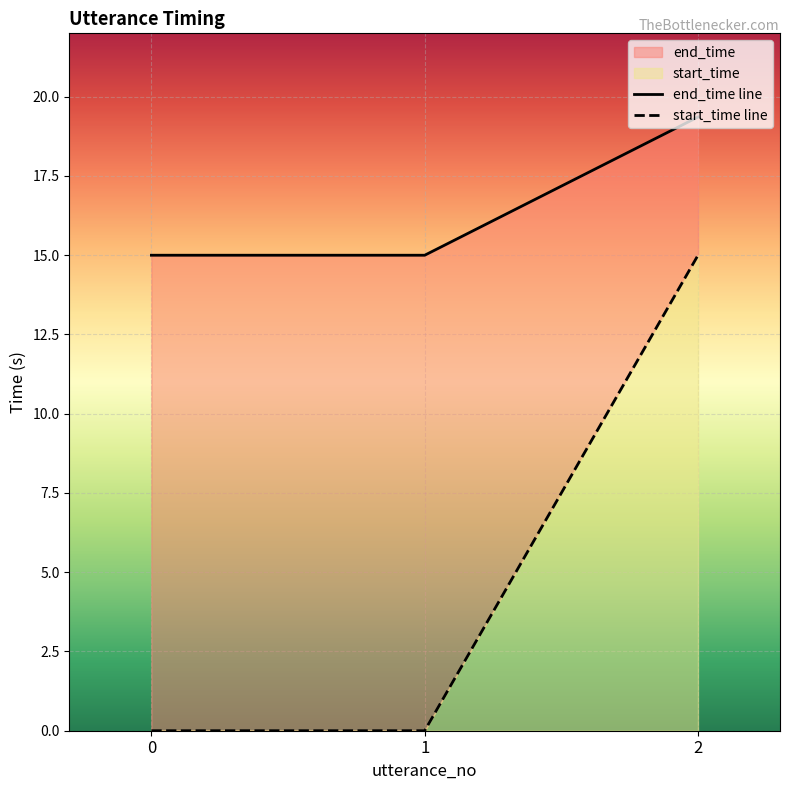

How many series are shown in this chart?

2